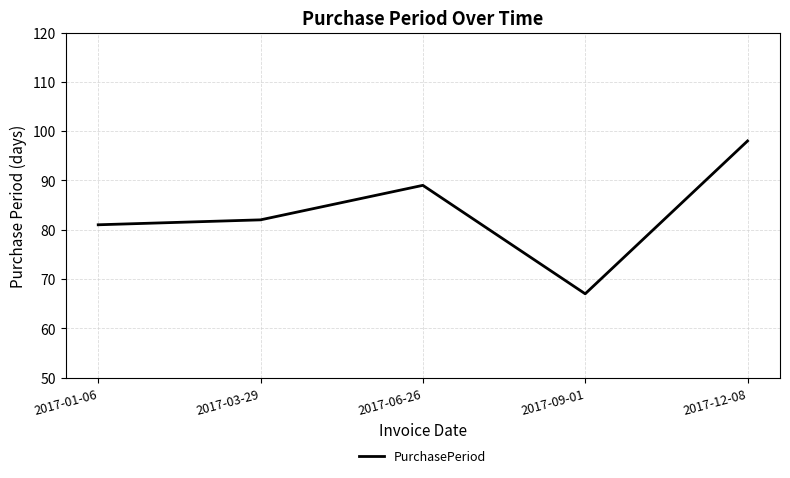

How many lines are shown in the chart?

1